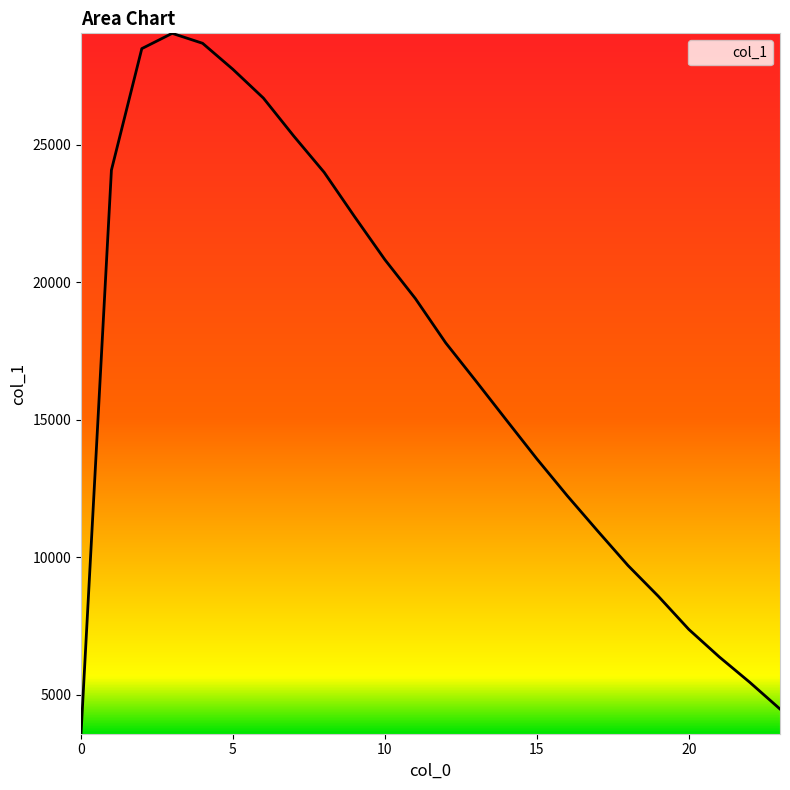

Does the chart display data point markers on the line(s)?

No